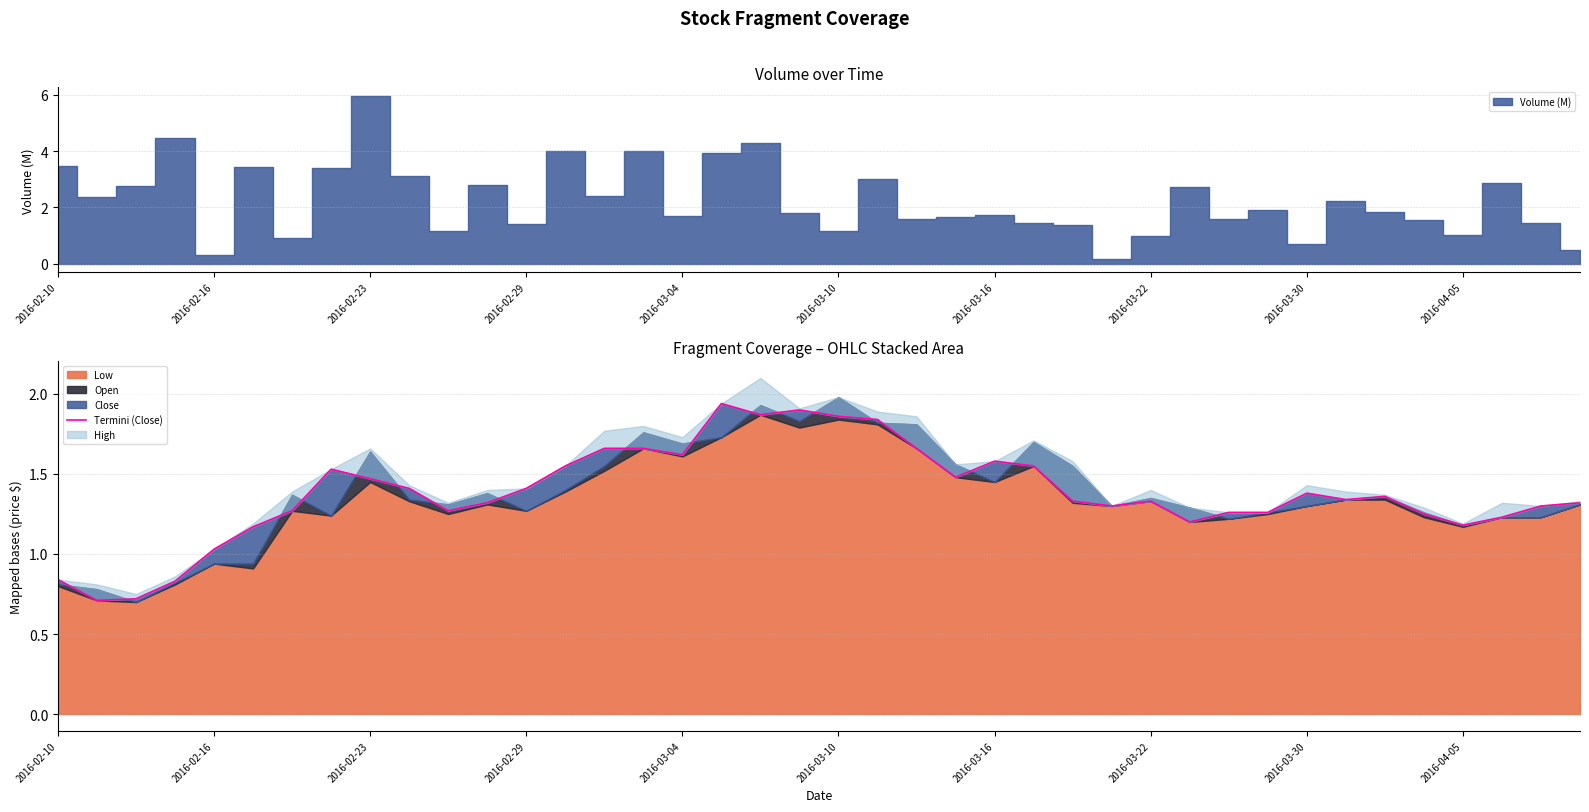

Reading right to left, extract all data points from this chart.

1.3	1.3	1.2	1.2	1.2	1.4	1.3	1.4	1.3	1.3	1.2	1.3	1.3	1.3	1.6	1.6	1.5	1.7	1.8	1.9	1.9	1.9	1.9	1.6	1.7	1.7	1.6	1.4	1.3	1.3	1.4	1.5	1.5	1.3	1.2	1.0	0.8	0.7	0.7	0.8